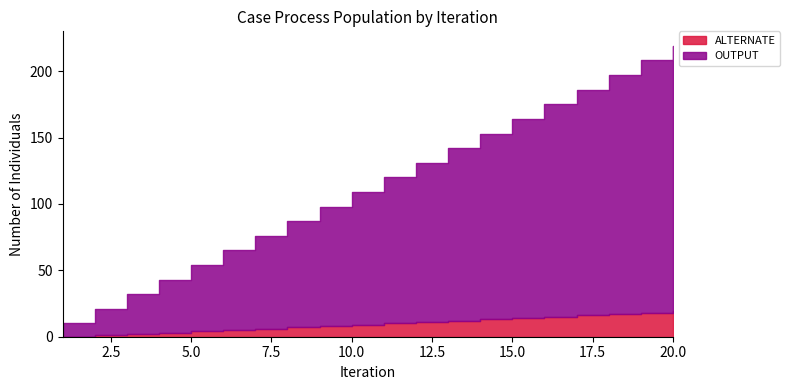

What is the maximum value shown in the chart?

200